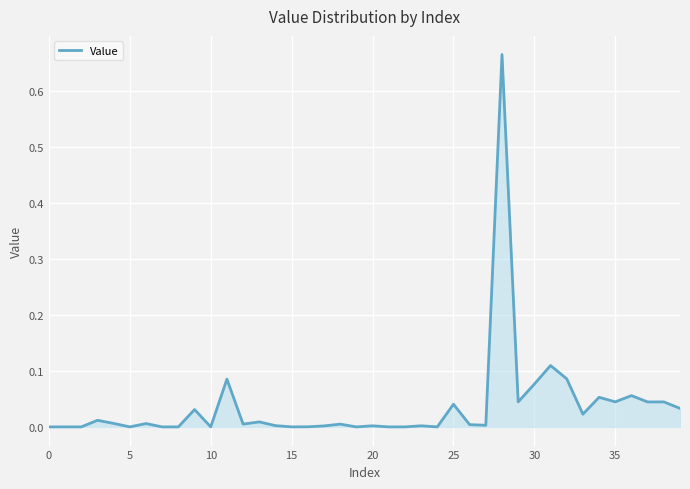

The value at 20 is 0.0. True or false?

True